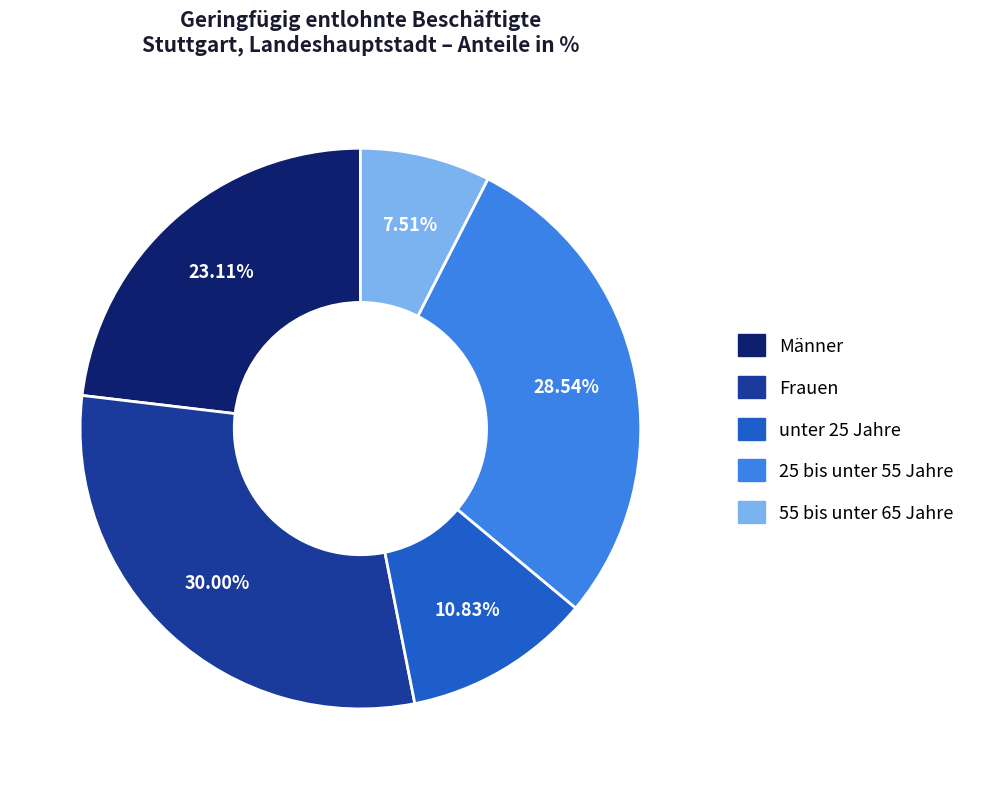

Is it true that 25 bis unter 55 Jahre is 23% of the pie?

False